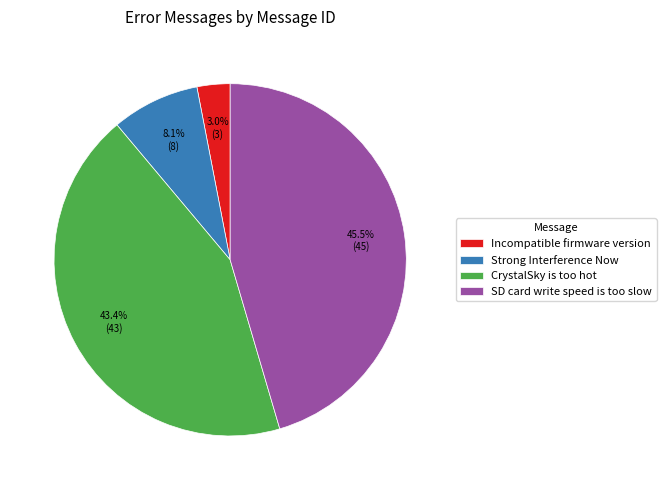

Which category has the smallest portion of the pie?

Incompatible firmware version